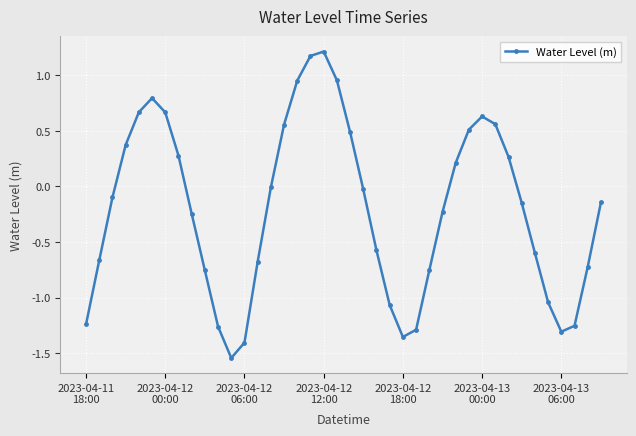

Count the number of data series in this chart.

1